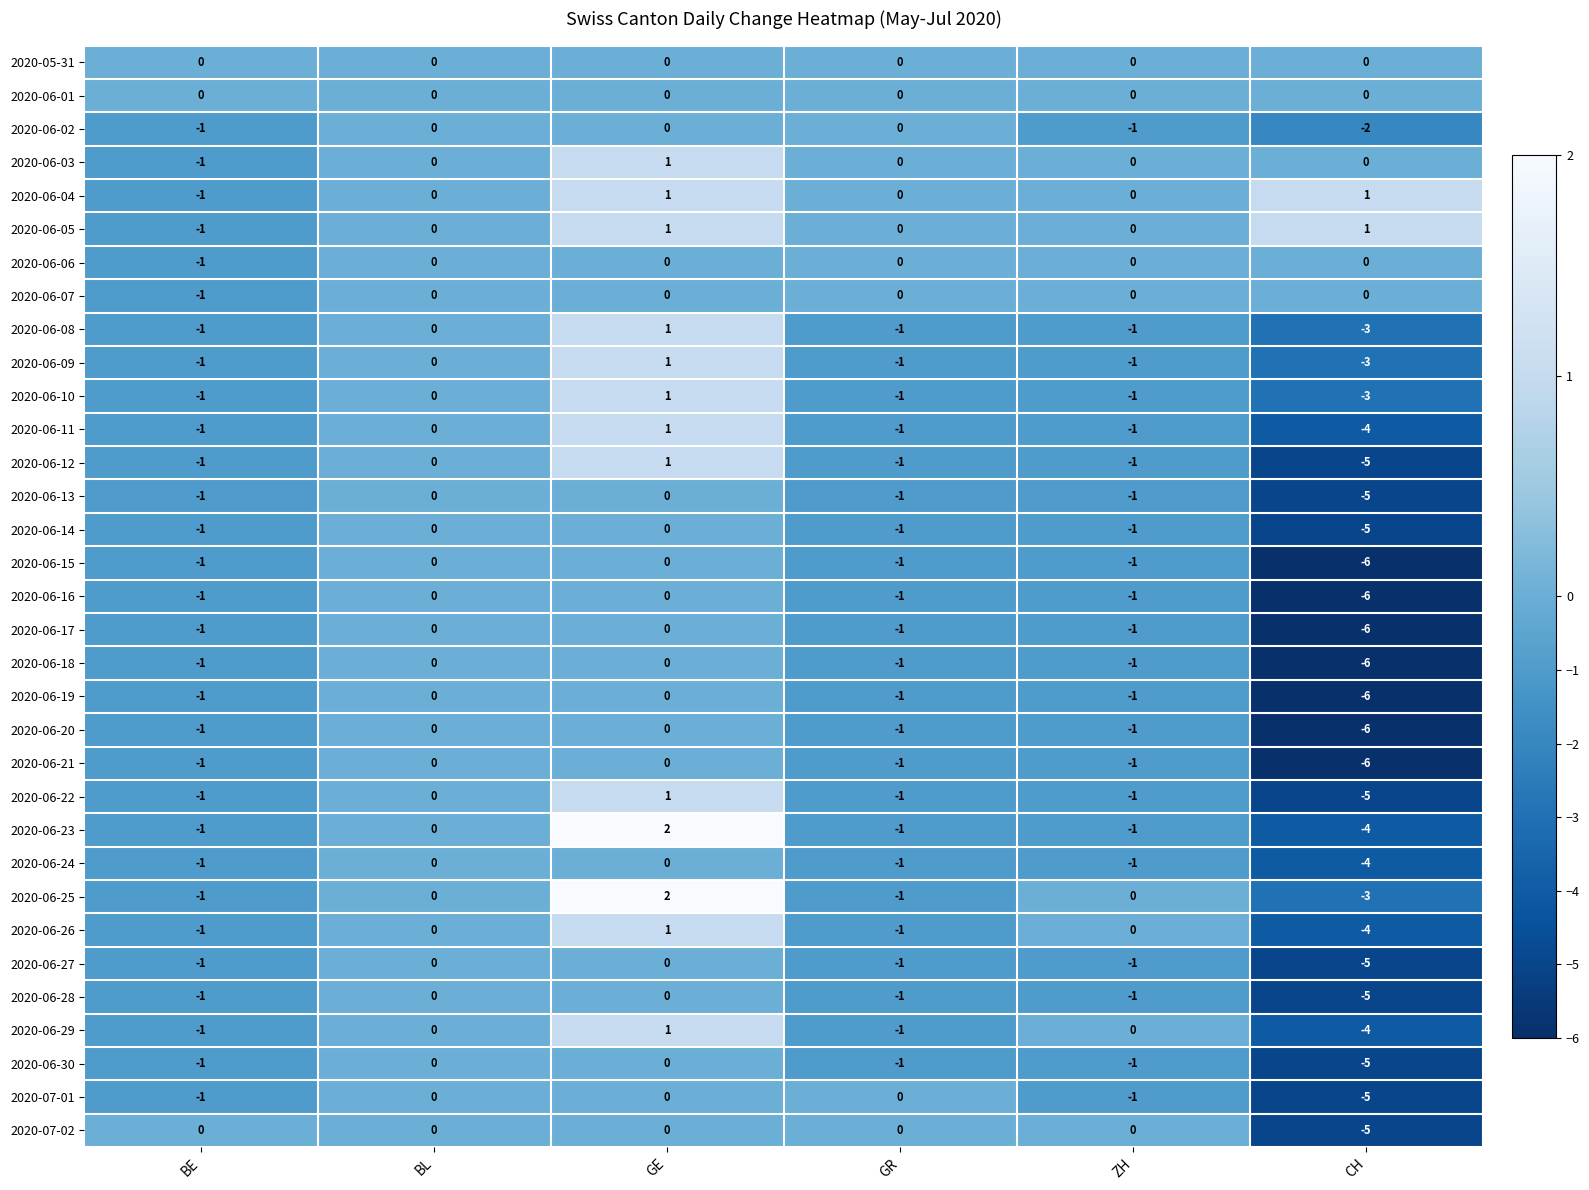

How many values in the 2020-06-23 series are below -1?

1